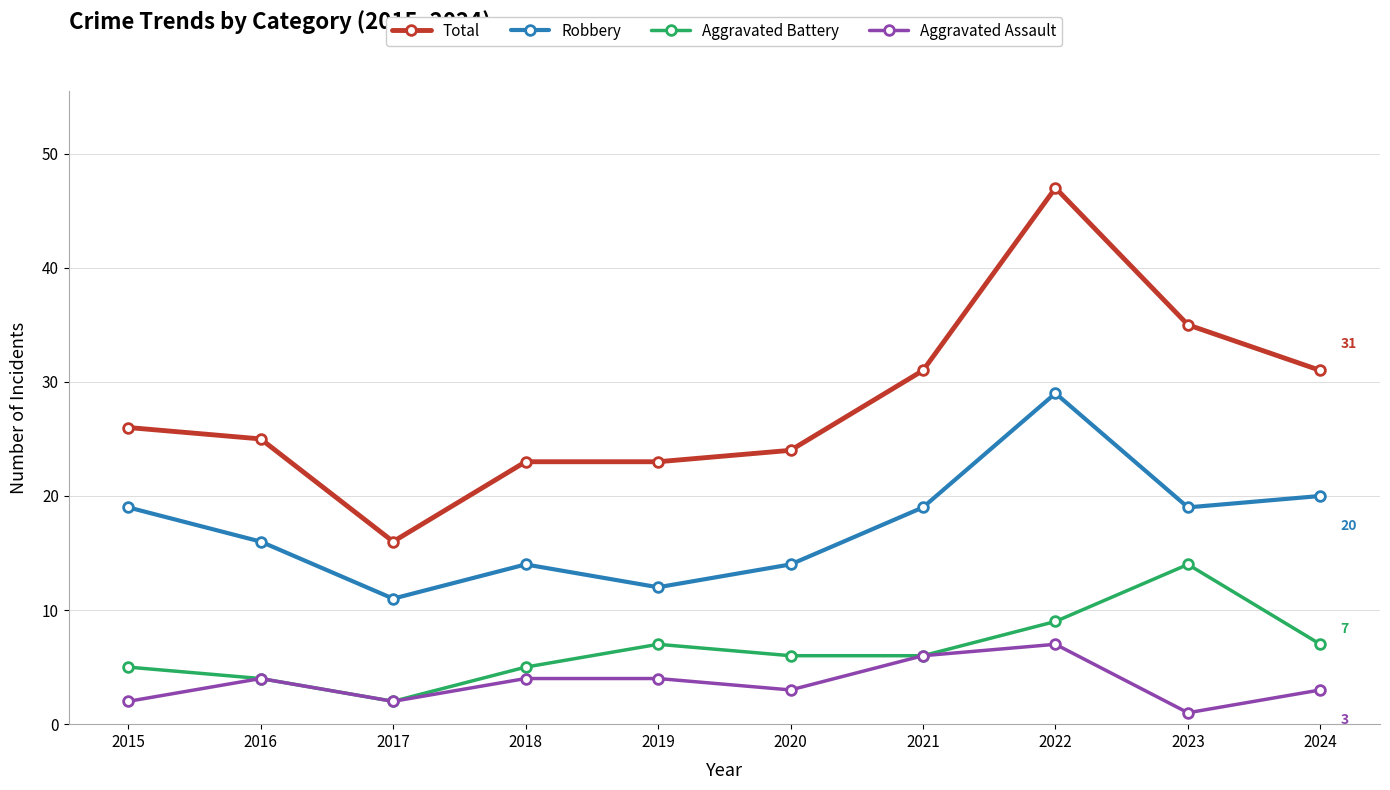

What is the sum of all Aggravated Battery values?

65